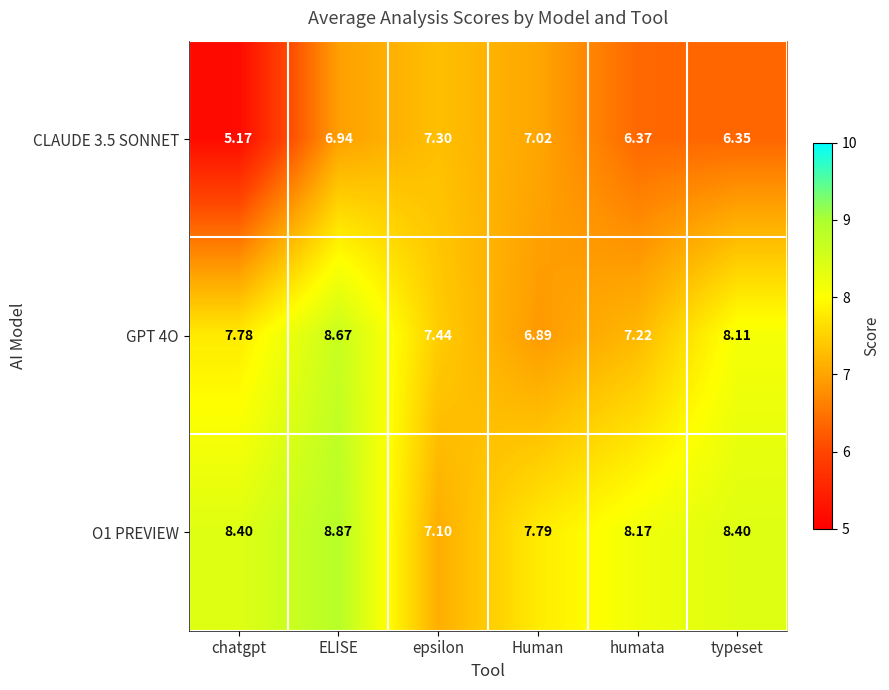

Is the value of O1 PREVIEW at humata greater than the value of CLAUDE 3.5 SONNET at humata?

Yes